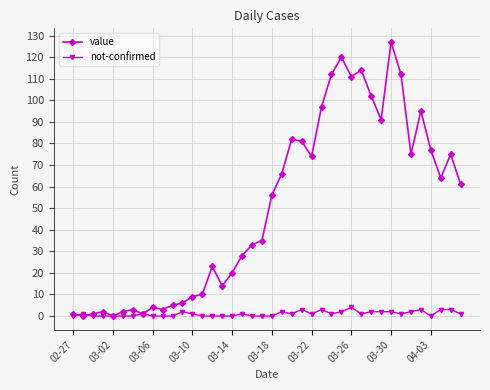

Which series has the largest total across all categories?

value